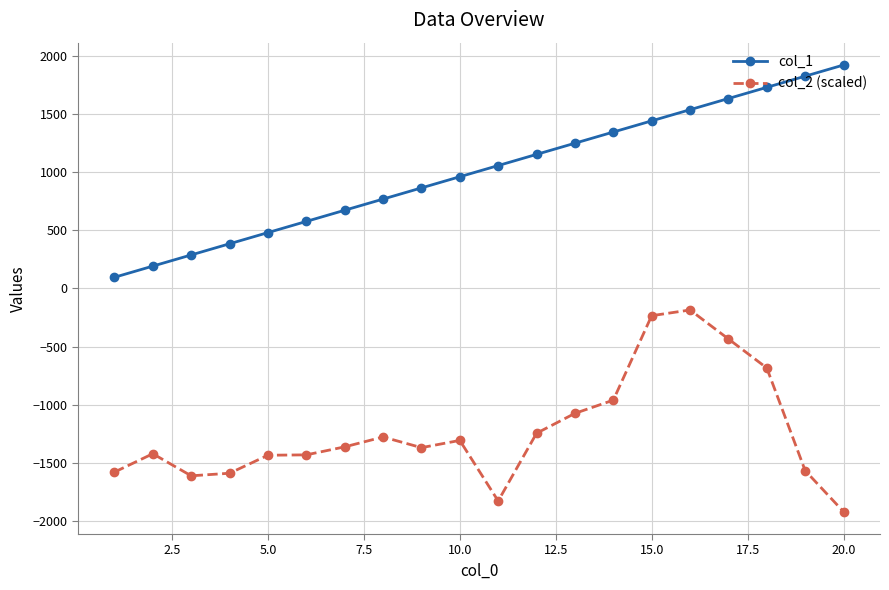

What are all the series names shown in the legend?

col_1, col_2 (scaled)